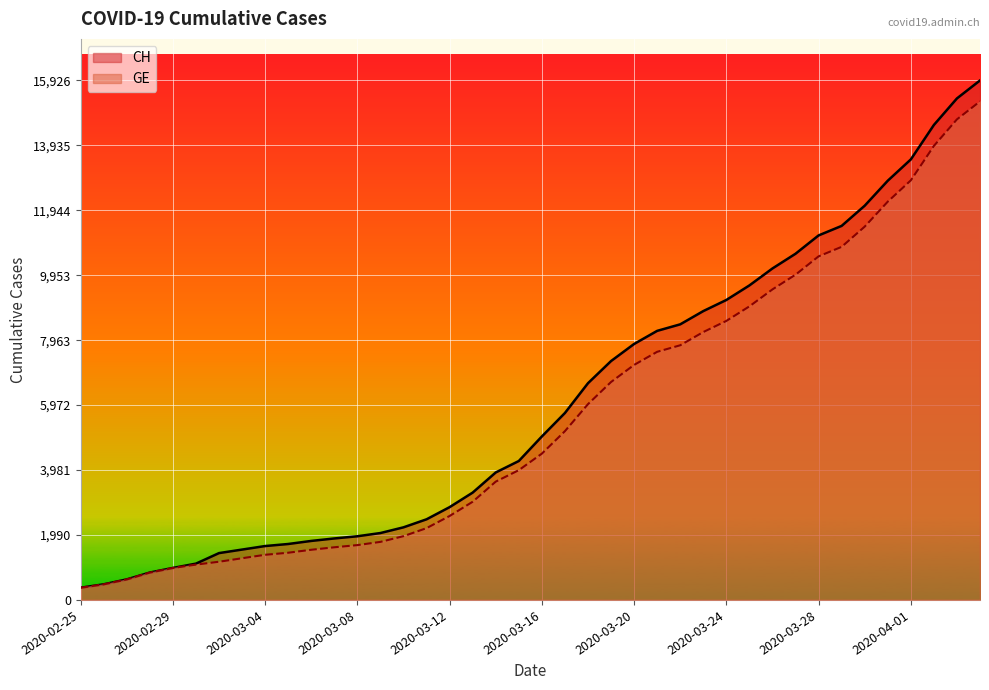

List the series in order of their overall mean, lowest first.

GE, CH